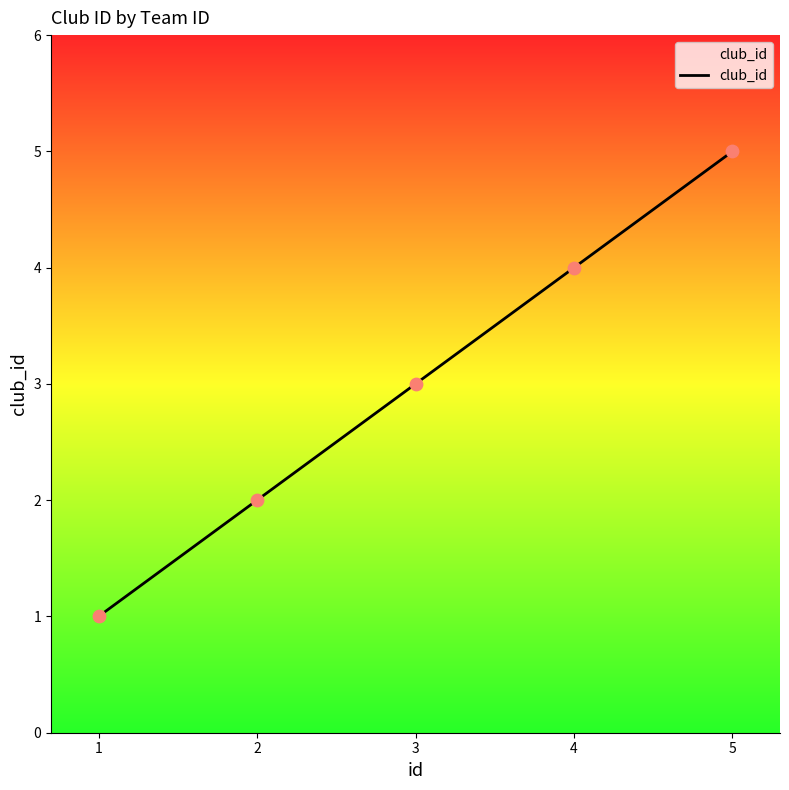

Approximately how many times larger is the value at 3 compared to 2?

1.5